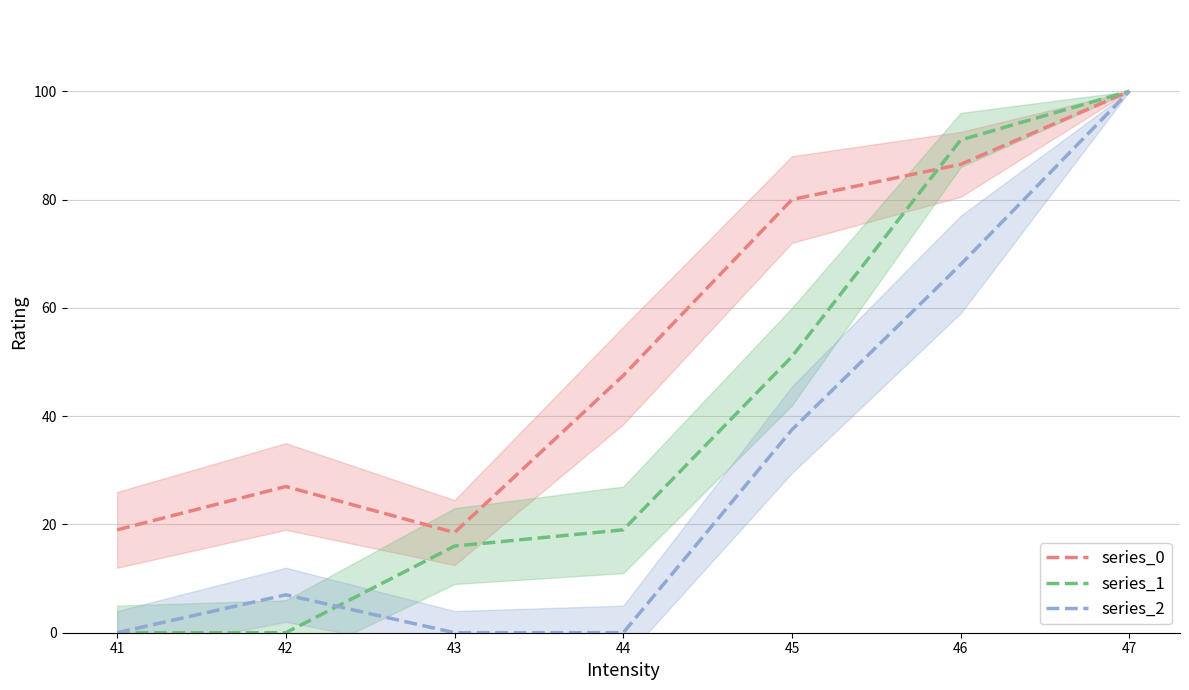

At how many categories does at least one series exceed 26?

5